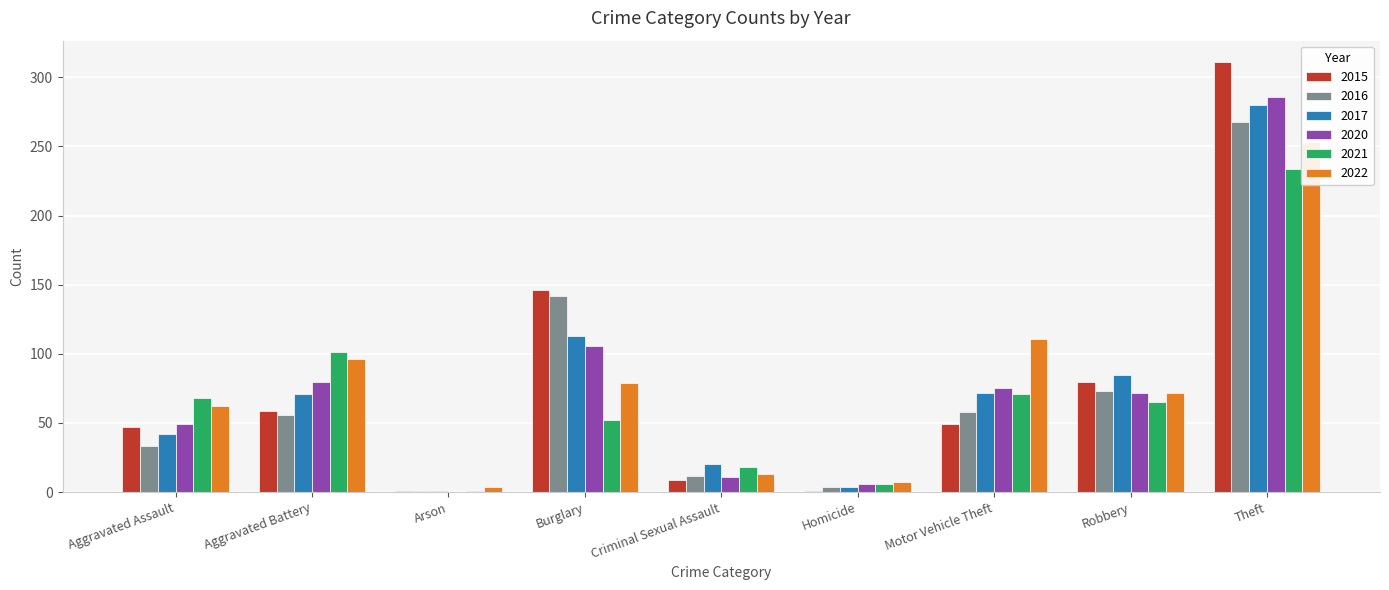

Where is 2020 nearest to the value 143?

Burglary